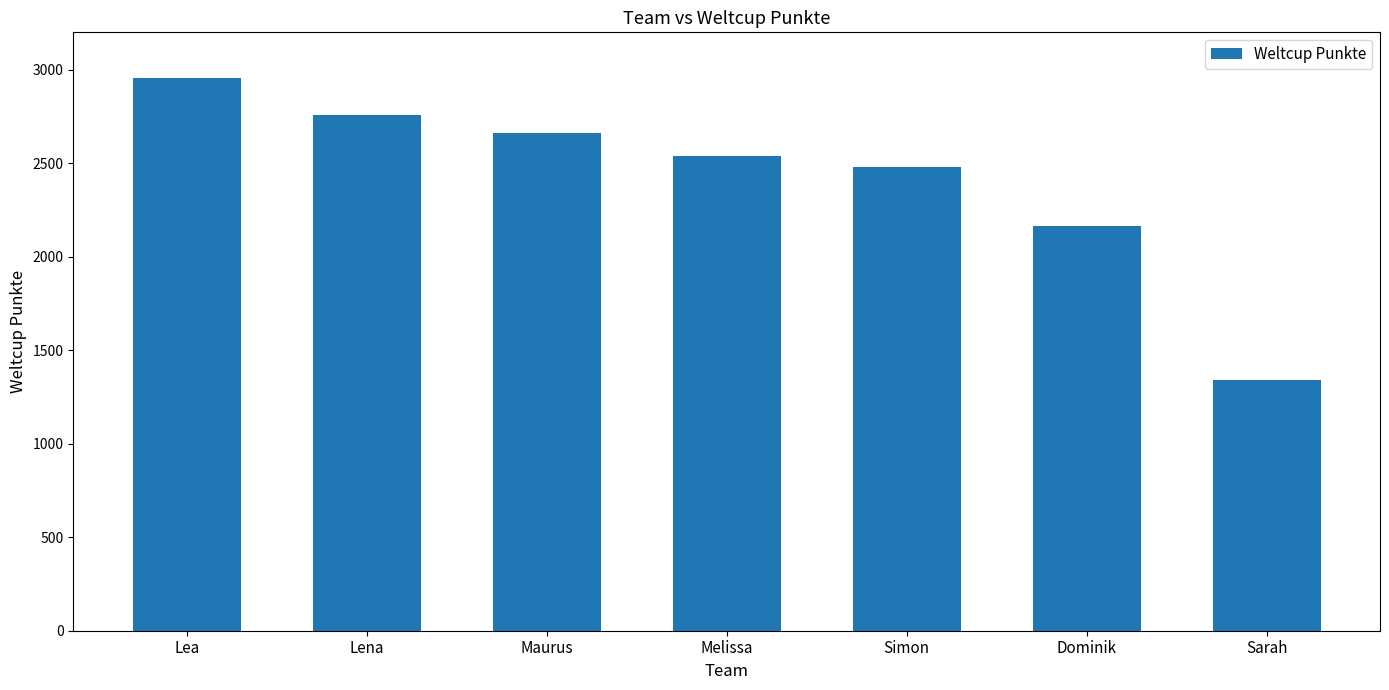

Reading right to left, what are all the values shown in this chart?

Sarah=1341	Dominik=2163	Simon=2480	Melissa=2537	Maurus=2661	Lena=2760	Lea=2955